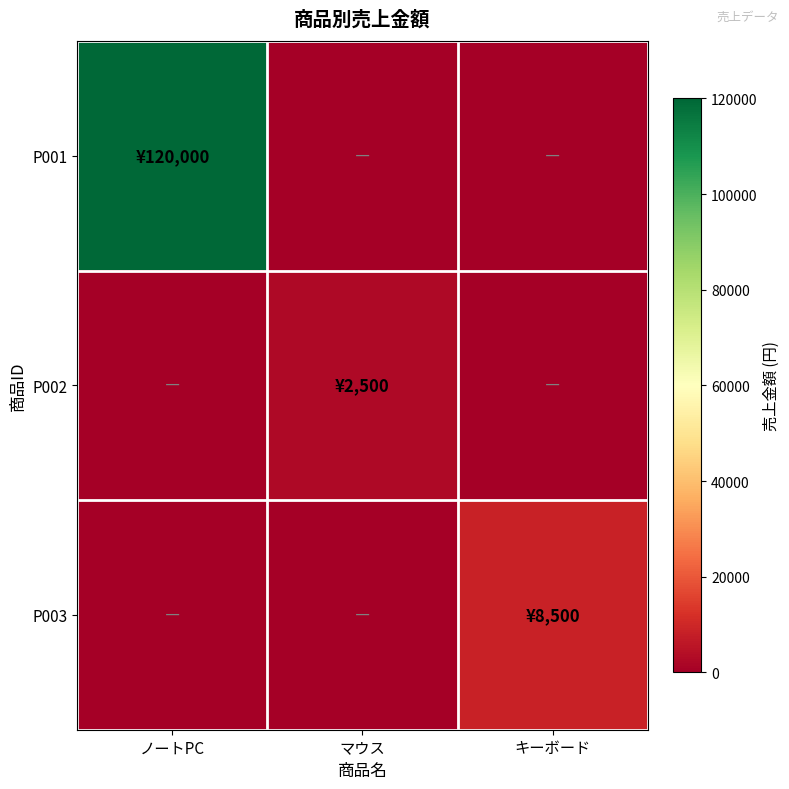

At how many categories does at least one series exceed 30081?

1